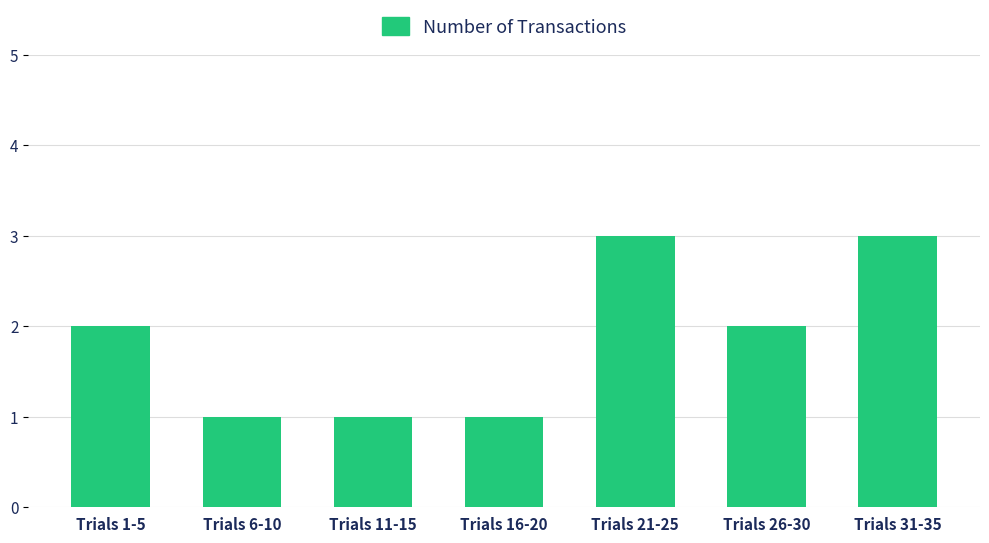

The value at Trials 16-20 is 1. True or false?

True